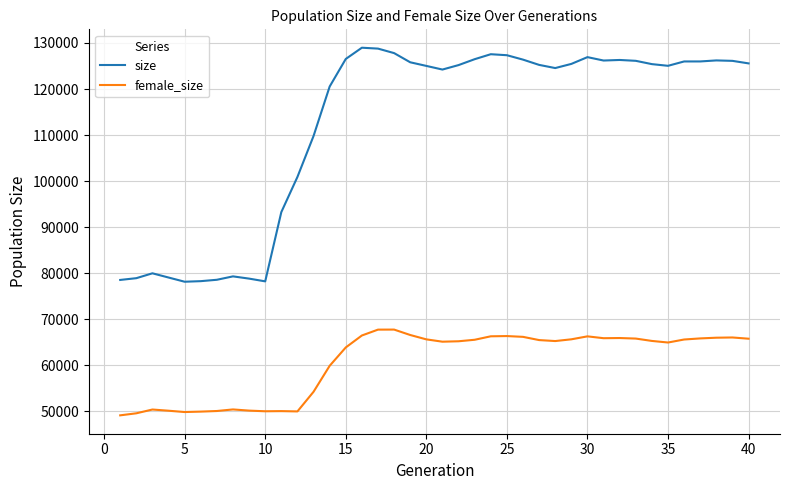

What is the sum of all size values?

4493691